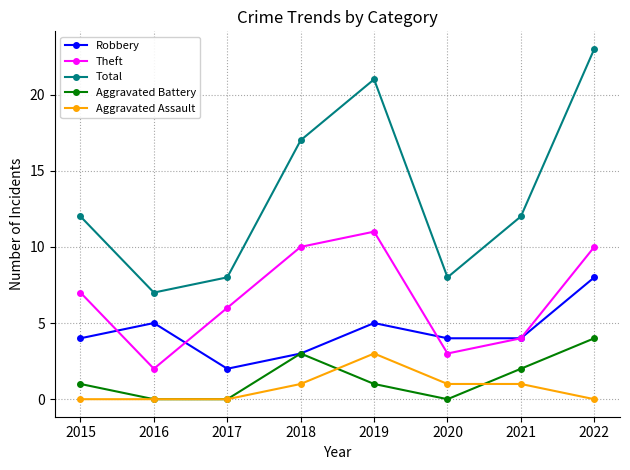

What is the maximum value for Robbery?

8